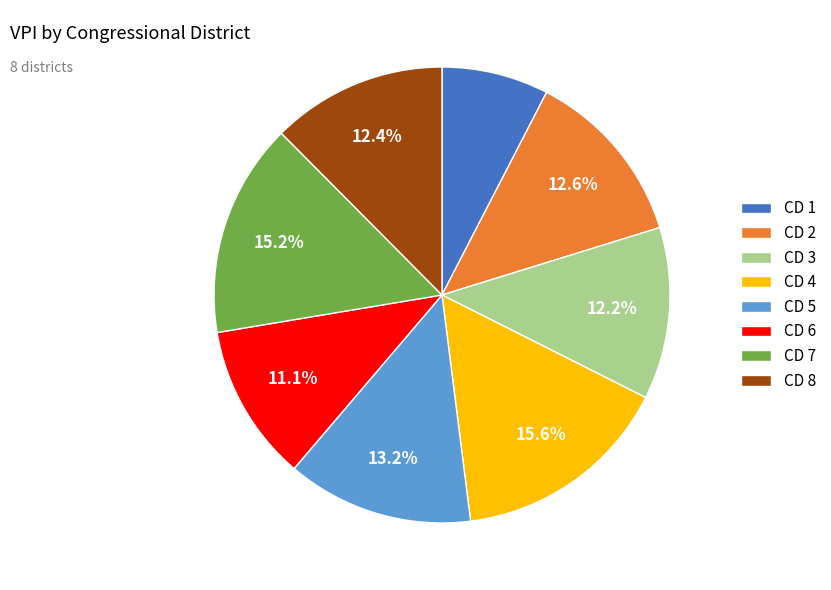

True or false: CD 3 accounts for 21% of the total.

False